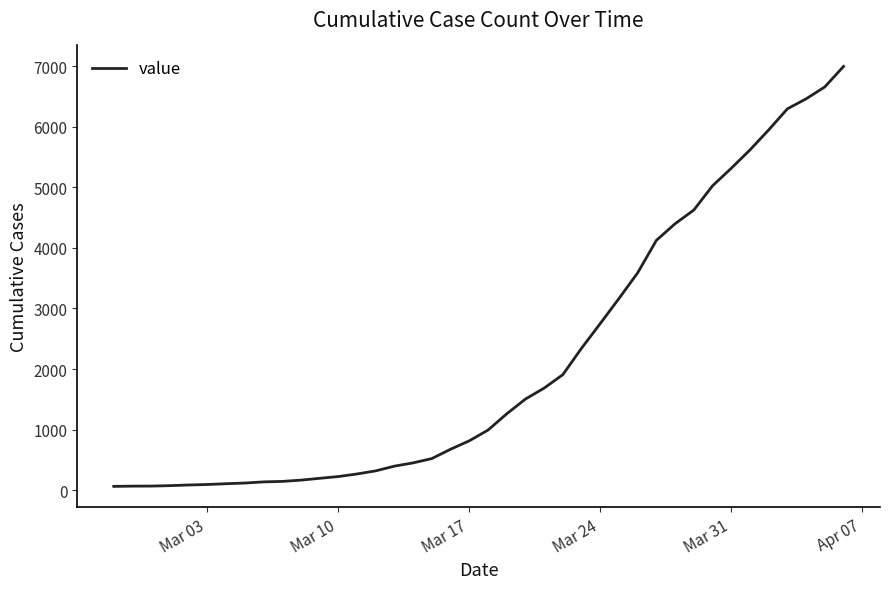

What is the difference between the maximum and minimum values?

6931